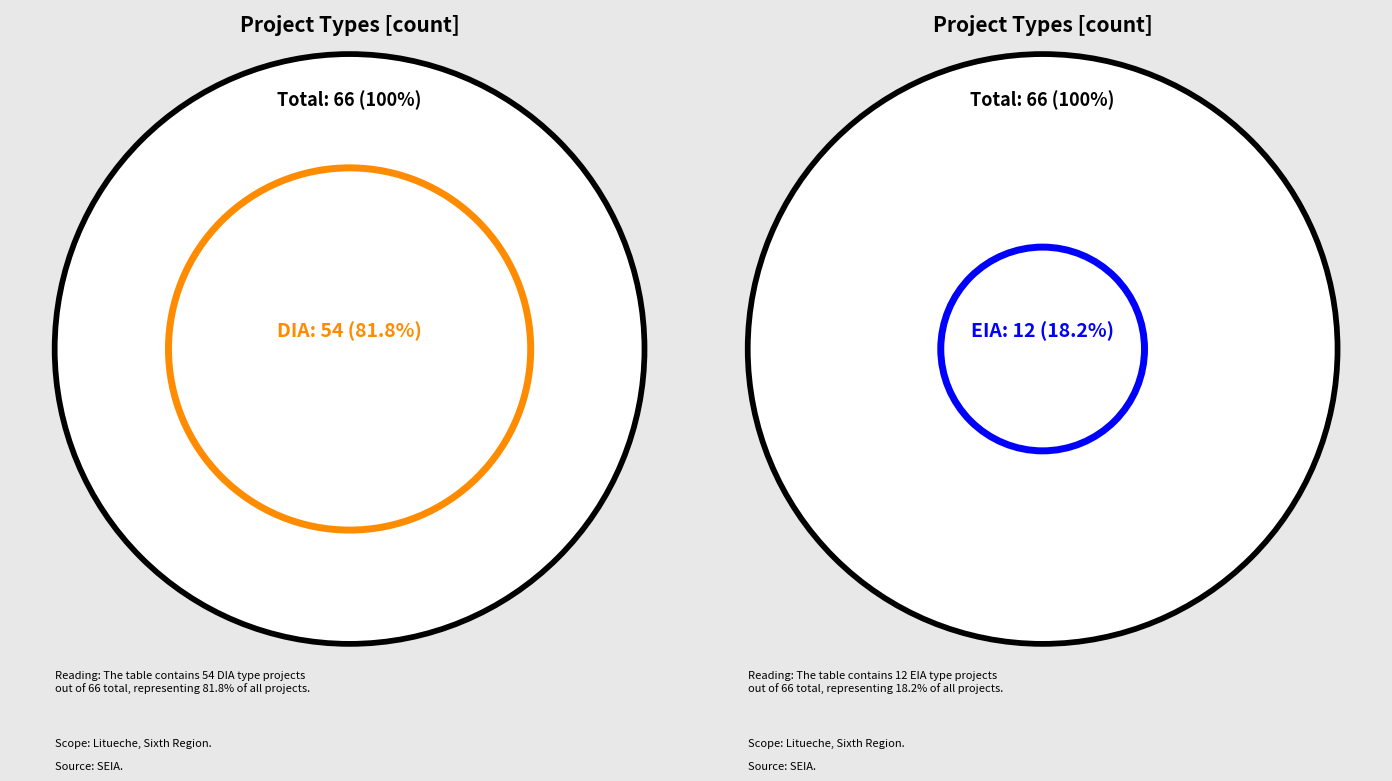

What is the smallest slice in the pie chart?

EIA